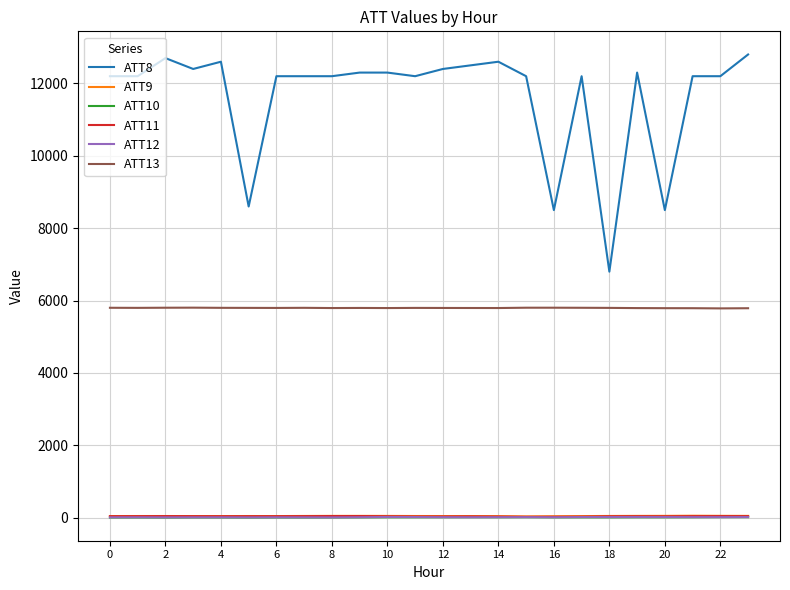

True or false: ATT11 and ATT8 cross at least once.

False